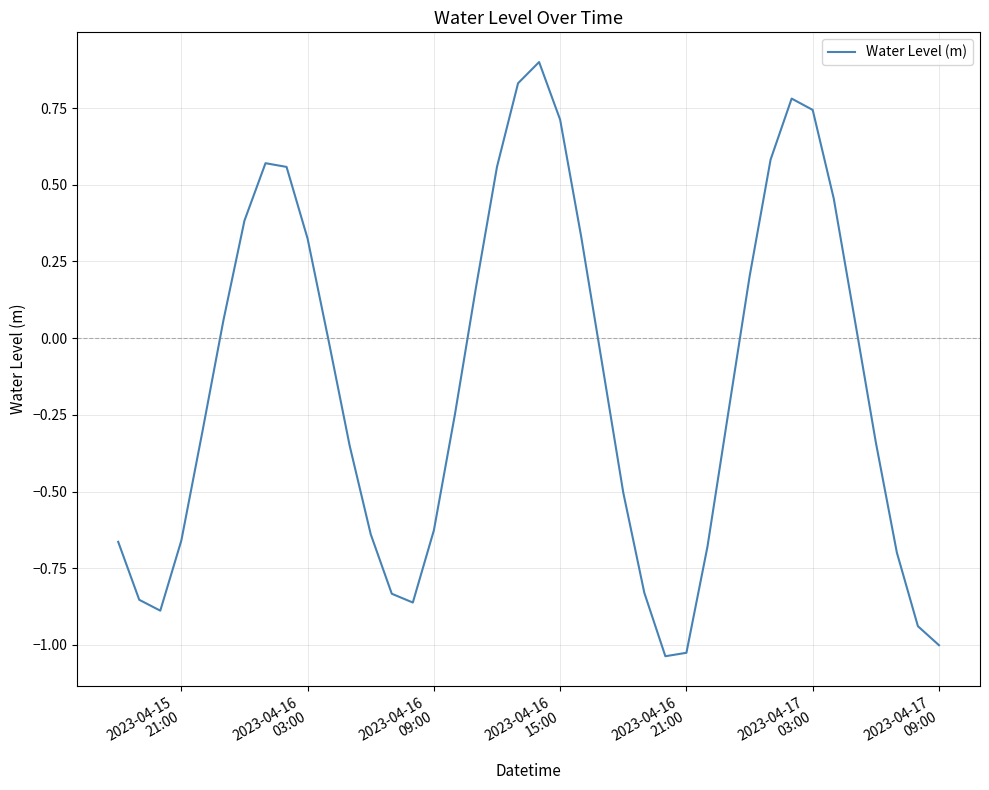

What is the greatest value displayed?

0.9